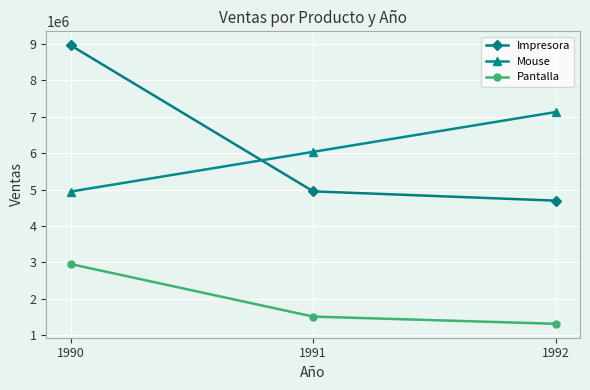

Rank the categories by Pantalla value from lowest to highest.

1992, 1991, 1990